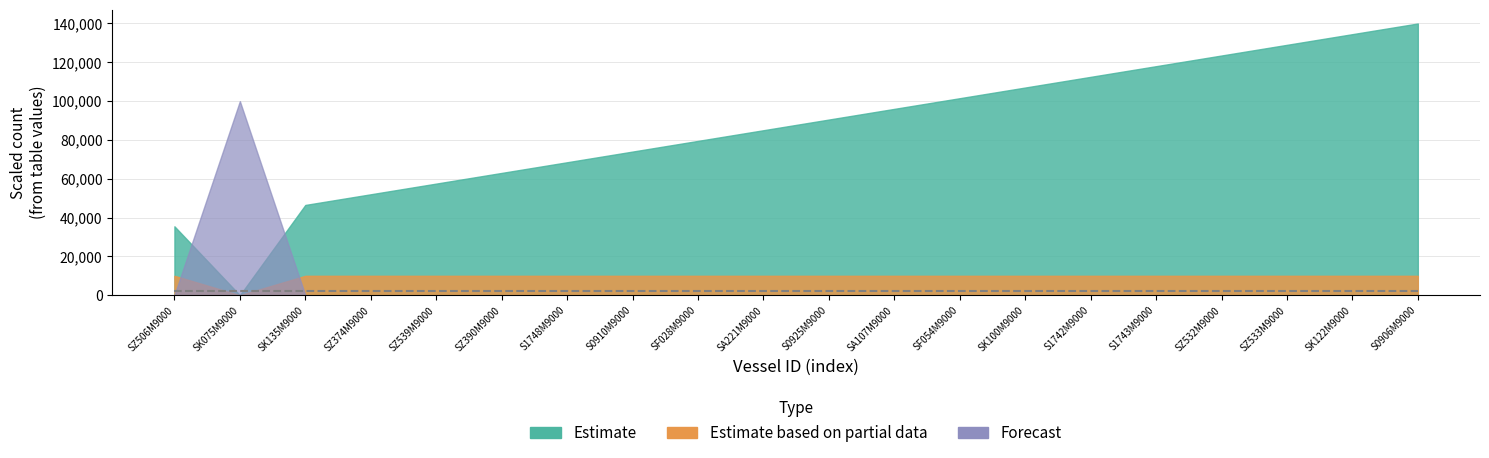

How many categories are shown in the chart?

20